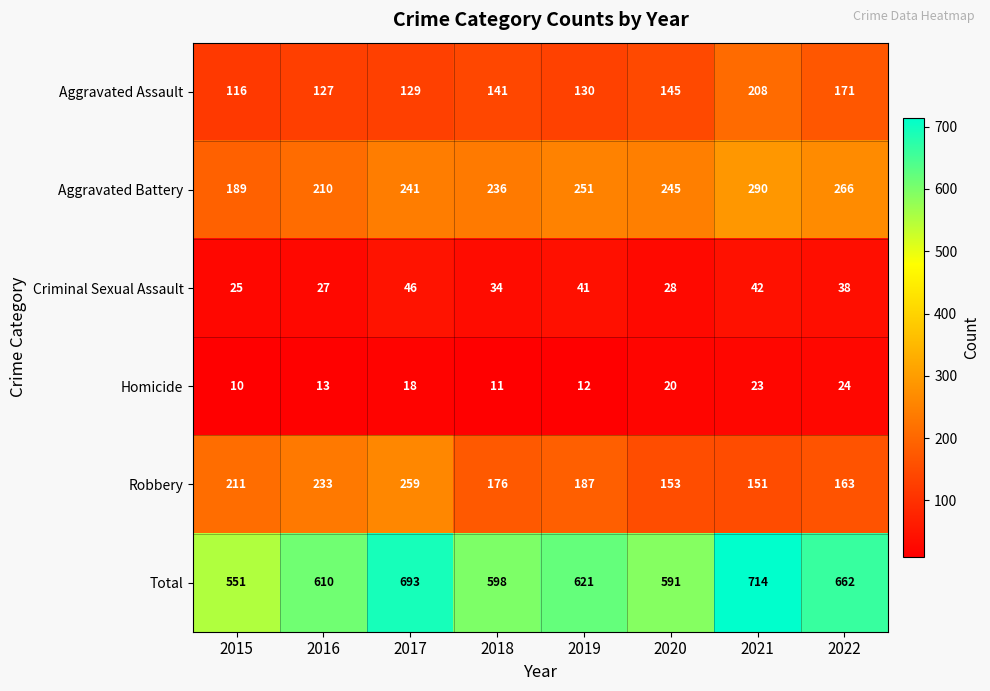

What is the minimum value for Aggravated Assault?

116